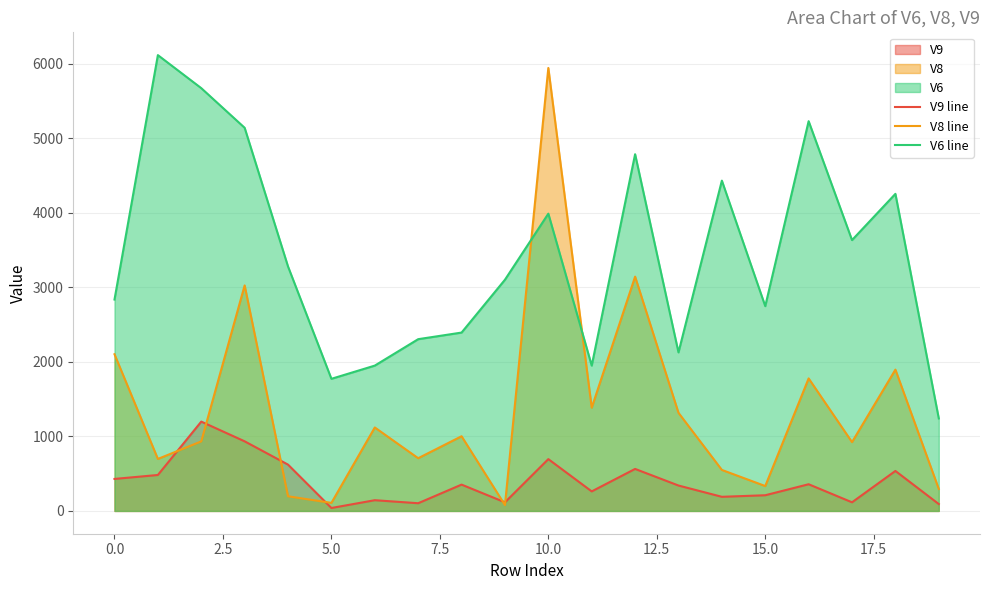

What is the average value of the V8 line series?

1376.3